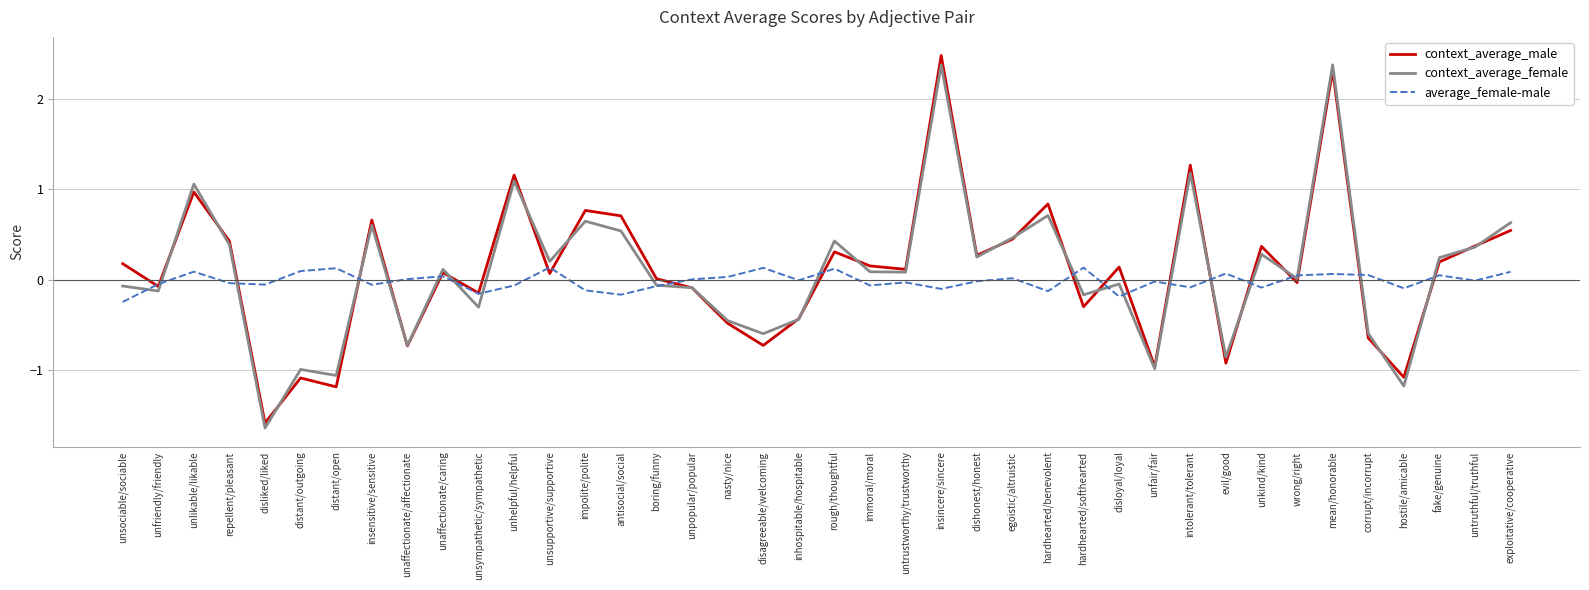

How many series are shown in this chart?

3